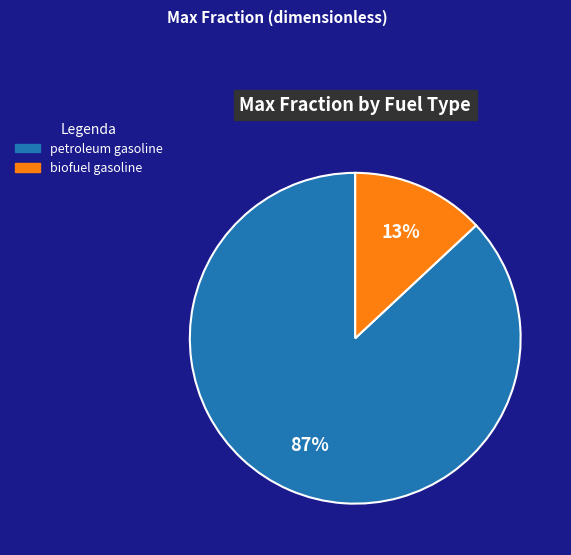

Which has a higher value, biofuel gasoline or petroleum gasoline?

petroleum gasoline